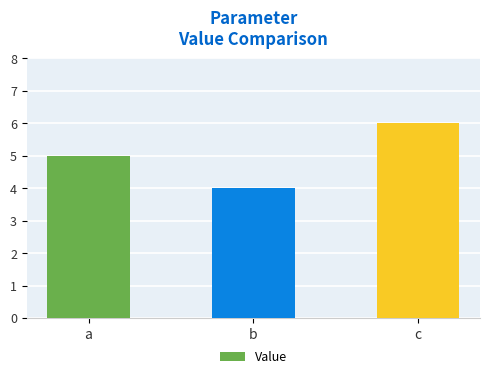

Reading left to right, what are all the values shown in this chart?

a=5	b=4	c=6